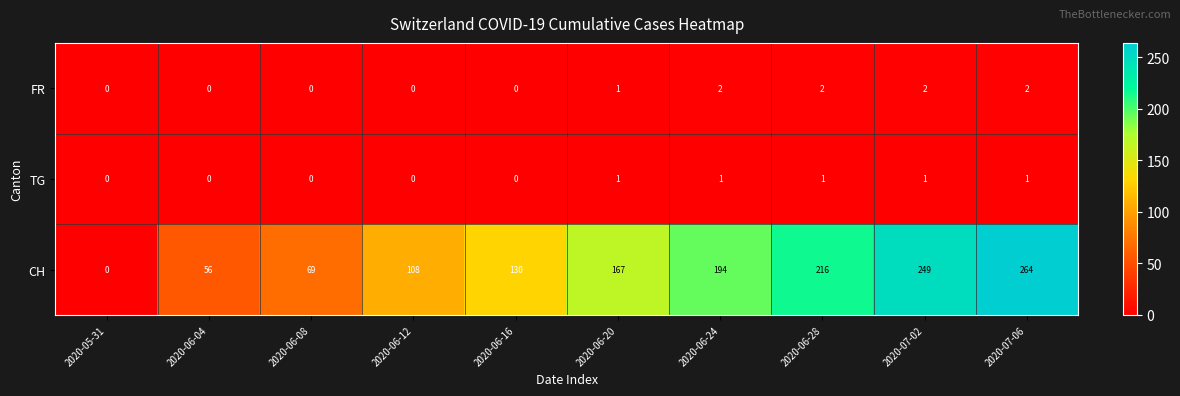

At which label is CH closest to 132?

2020-06-16